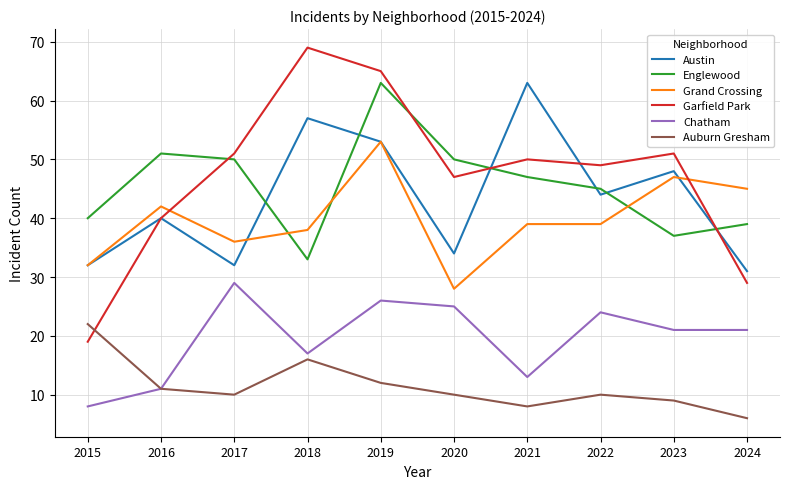

True or false: Garfield Park has a value of 51 at 2023.

True